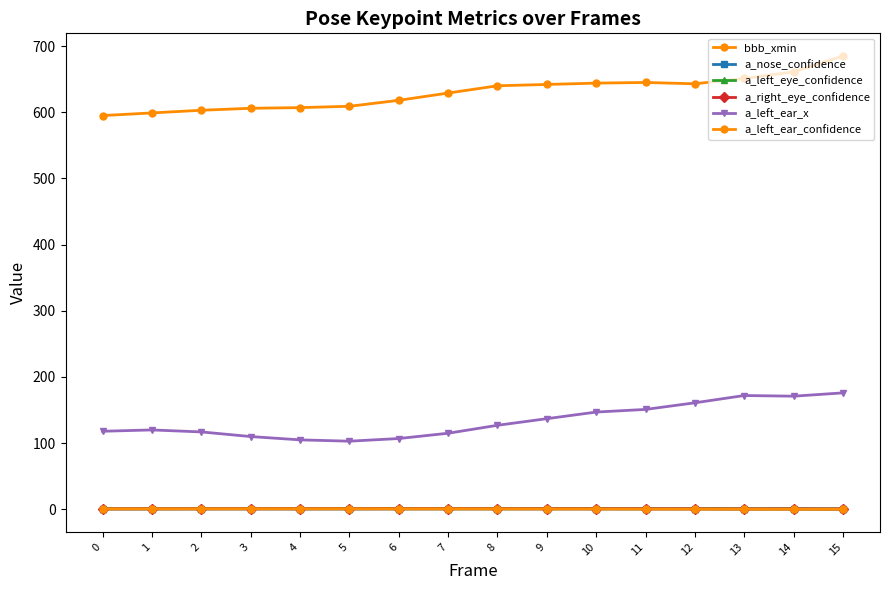

Is this an area chart (filled region under the line)?

No